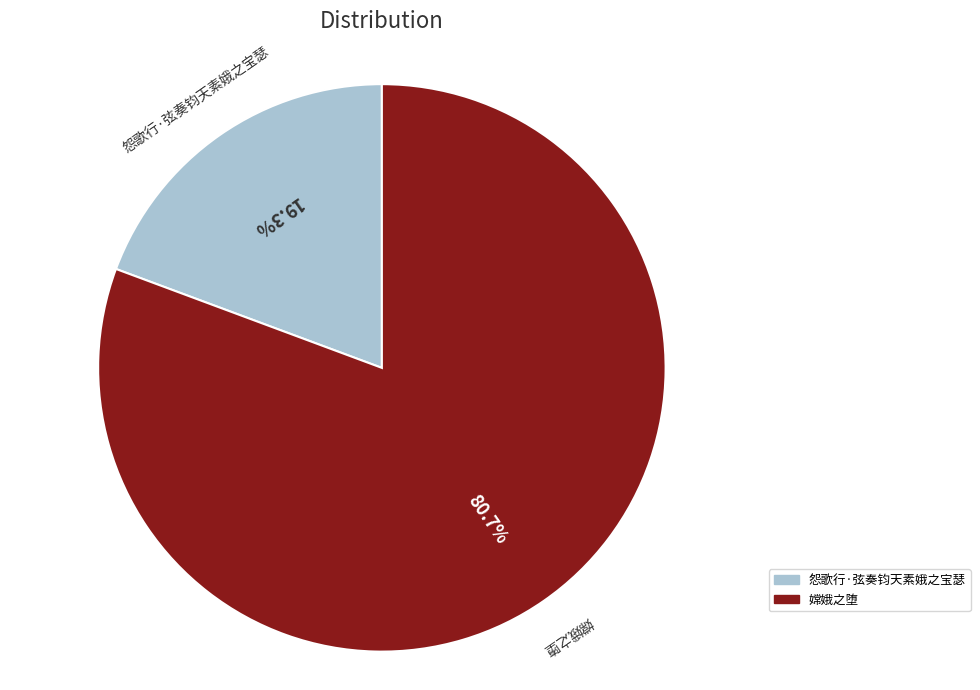

Combined, what portion of the pie is 嫦娥之堕 and 怨歌行·弦奏钧天素娥之宝瑟?

100.0%